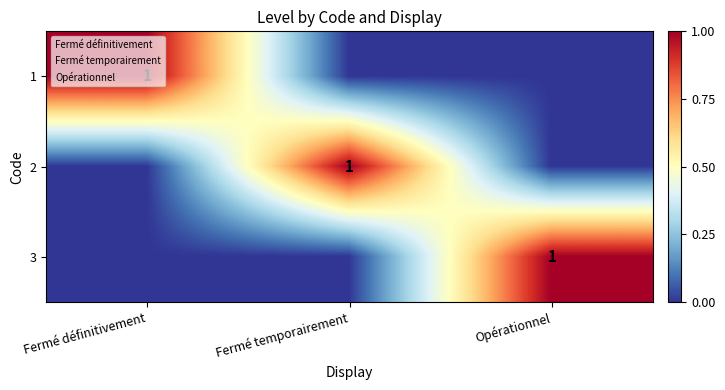

Is it true that 3 equals 0 at Fermé temporairement?

True